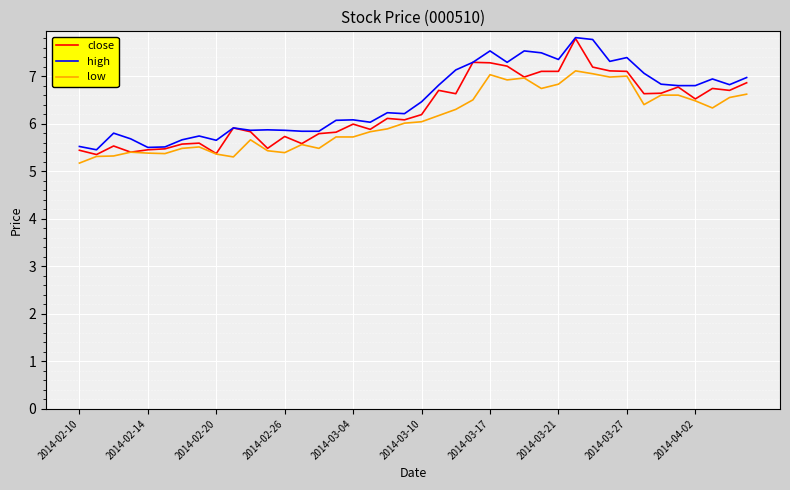

What is the greatest value displayed?

7.8